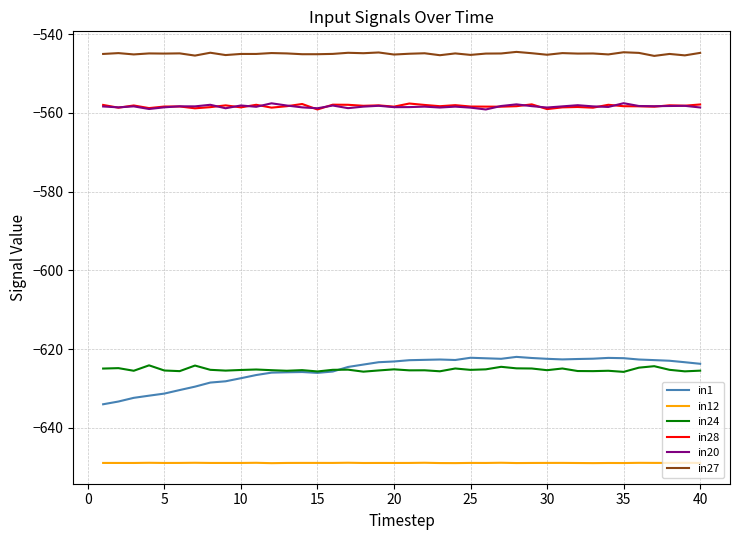

Does the chart display data point markers on the line(s)?

No